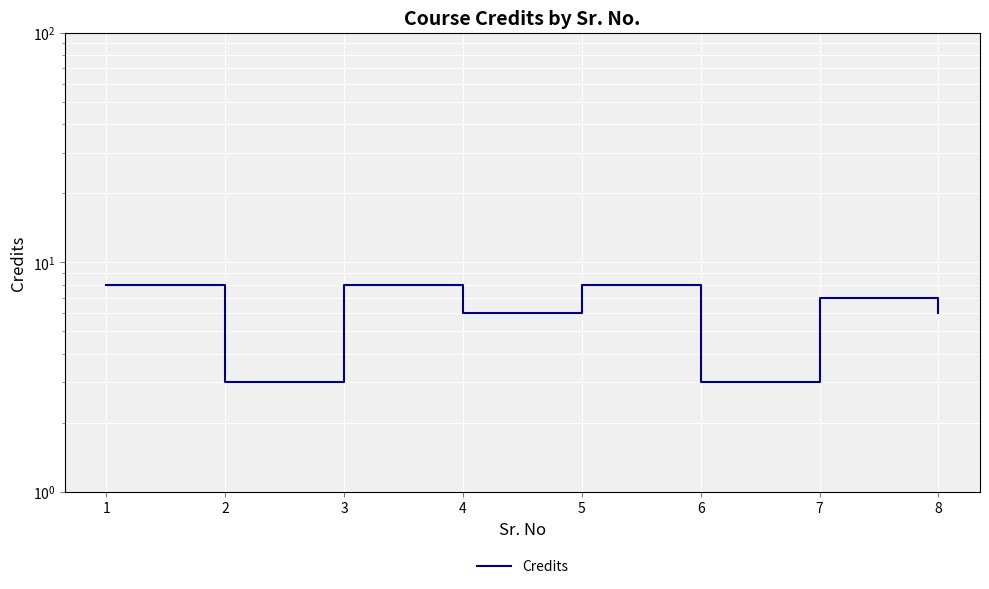

How many points are lower than both their immediate neighbors (excluding endpoints)?

3